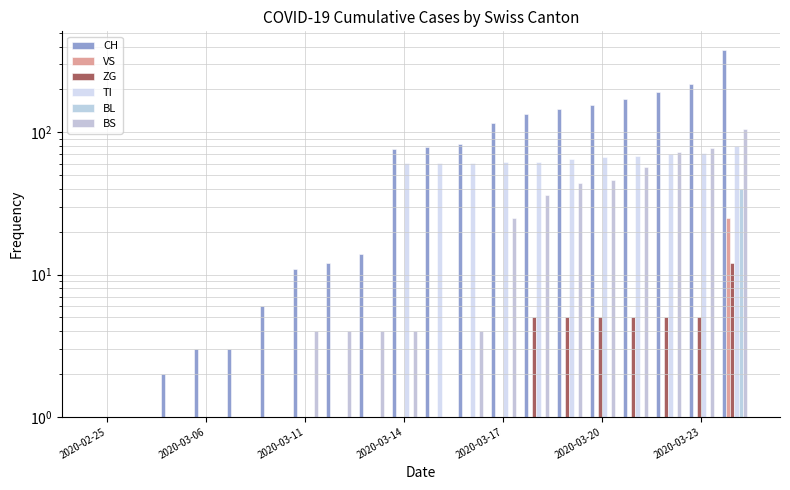

Is it true that BS equals 34 at 2020-03-17?

False